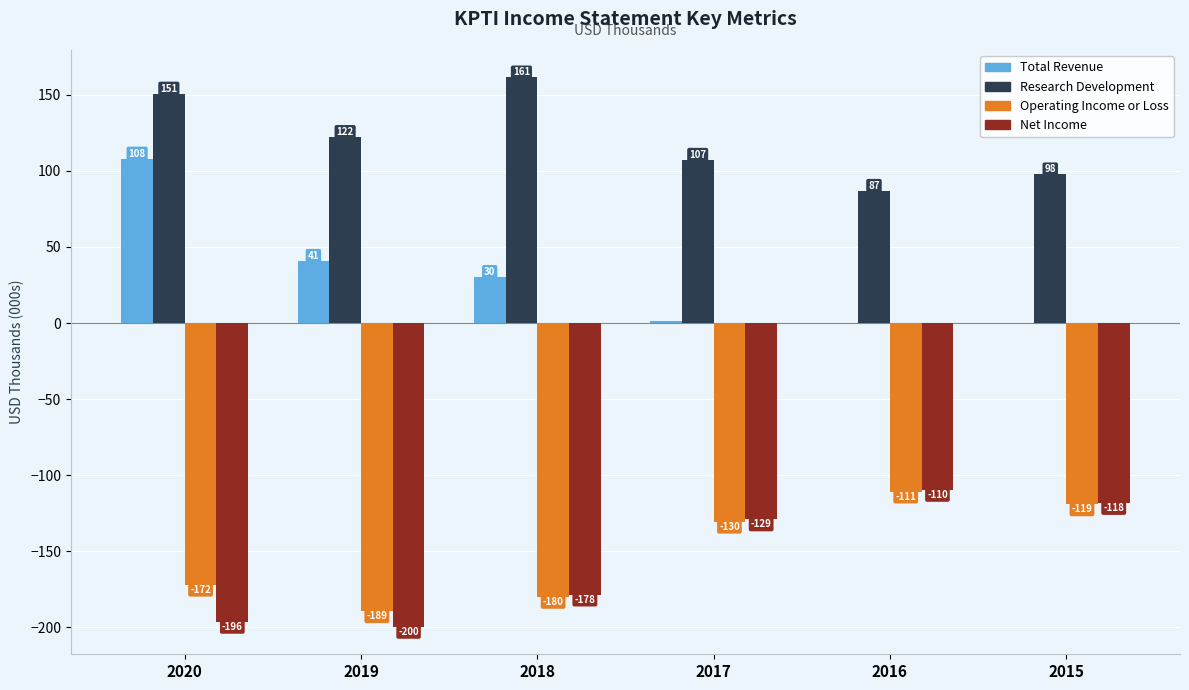

Which series has the largest total across all categories?

Research Development